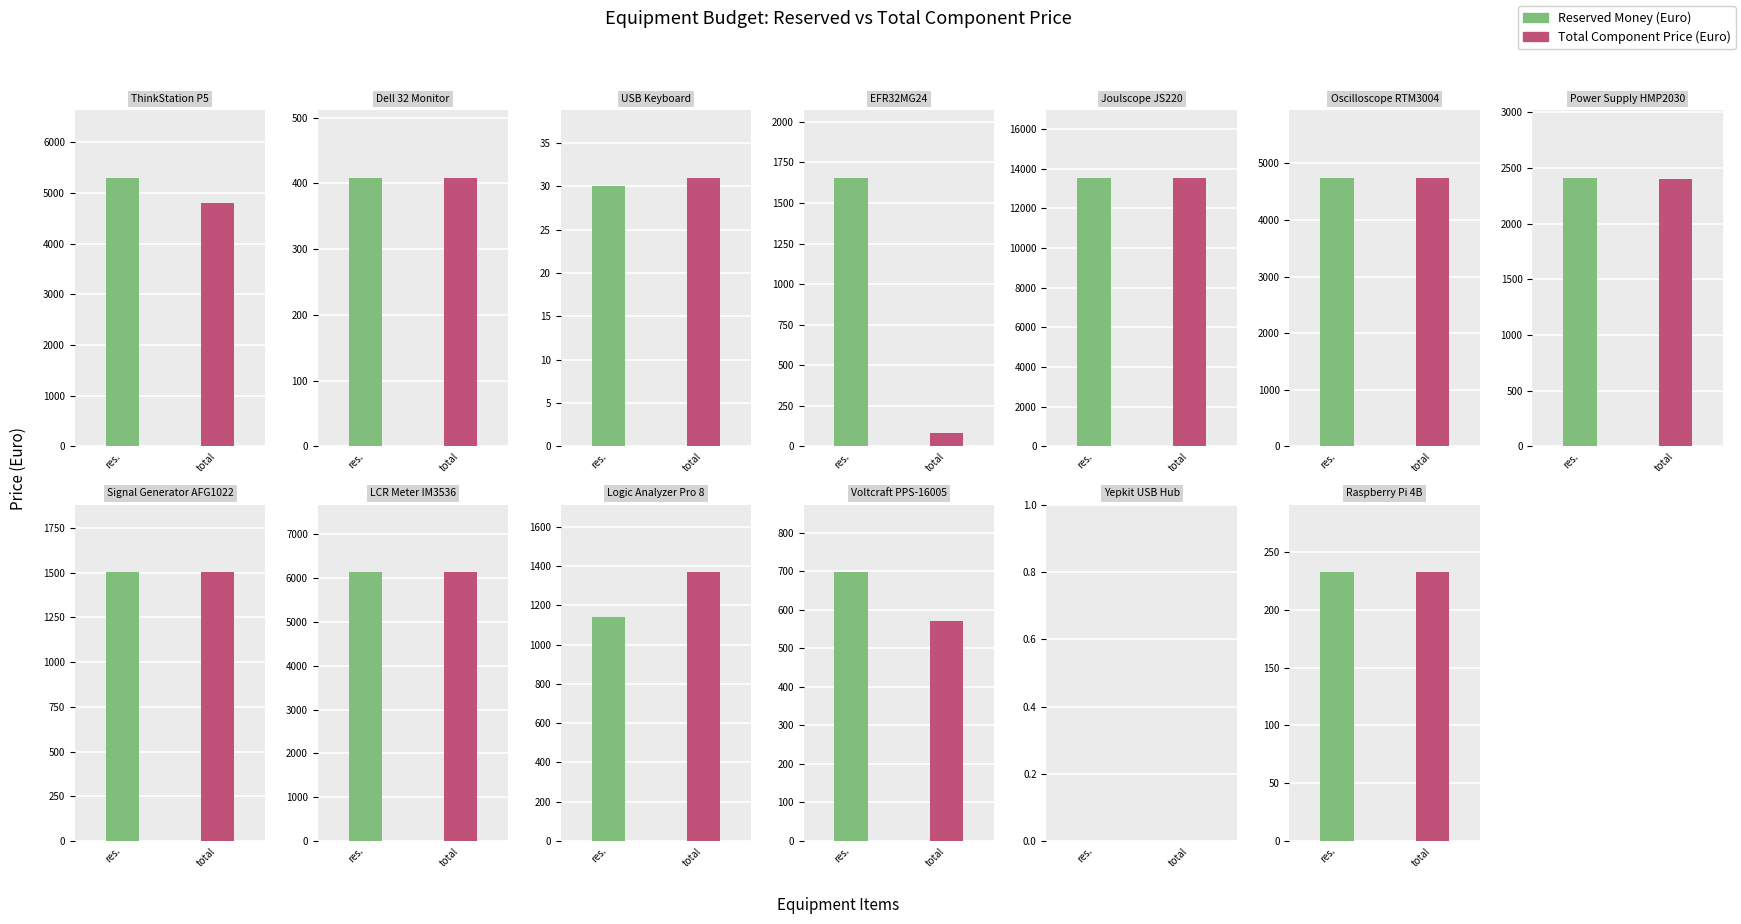

The Reserved Money (Euro) series shows 4750.0 at Oscilloscope RTM3004. True or false?

True